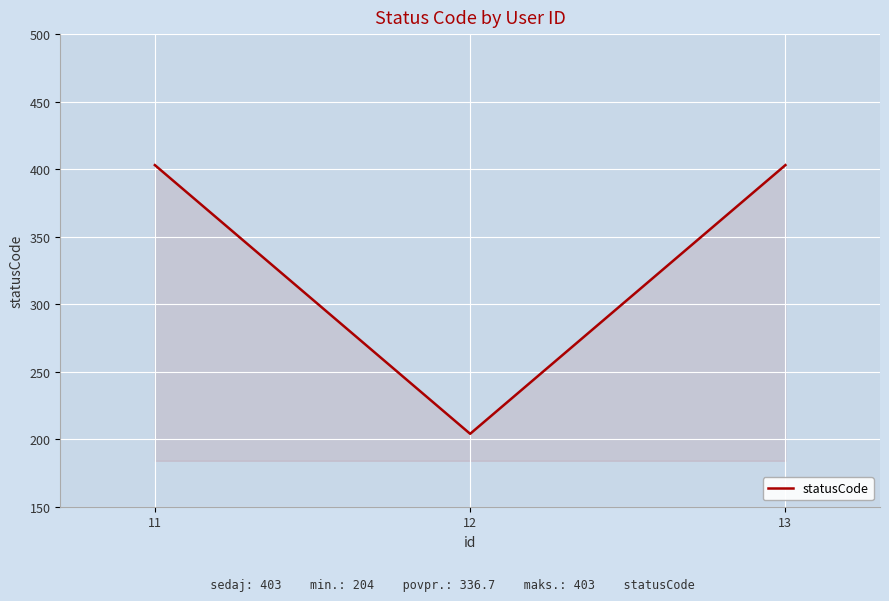

What is the average value?

337